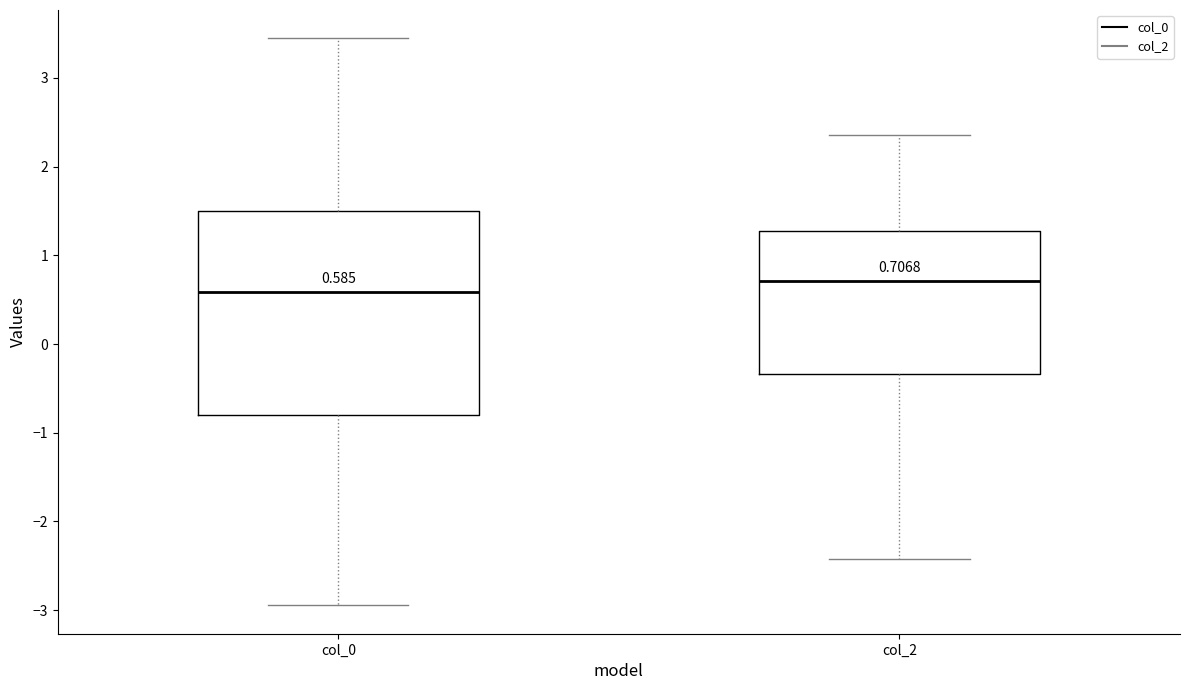

Which box is the tallest, from its lower edge to its upper edge?

col_0